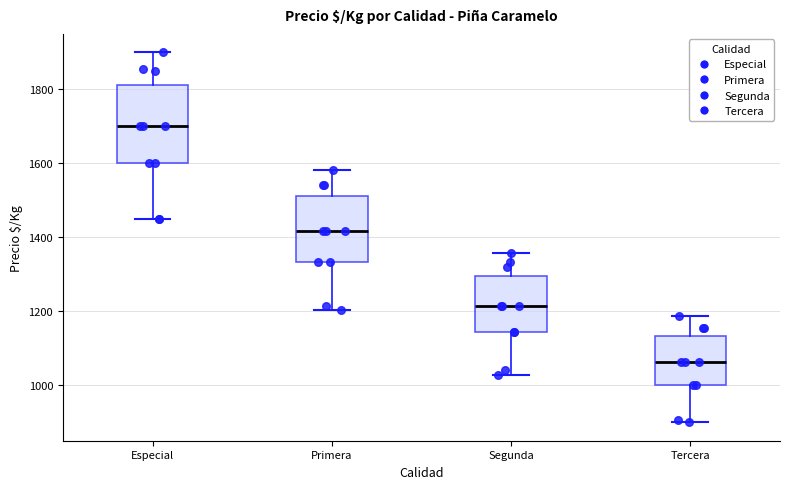

Where does the median line of the box for Tercera sit on the y-axis? The values are not printed on the chart, so give them approximately, as read against the axis.

1060